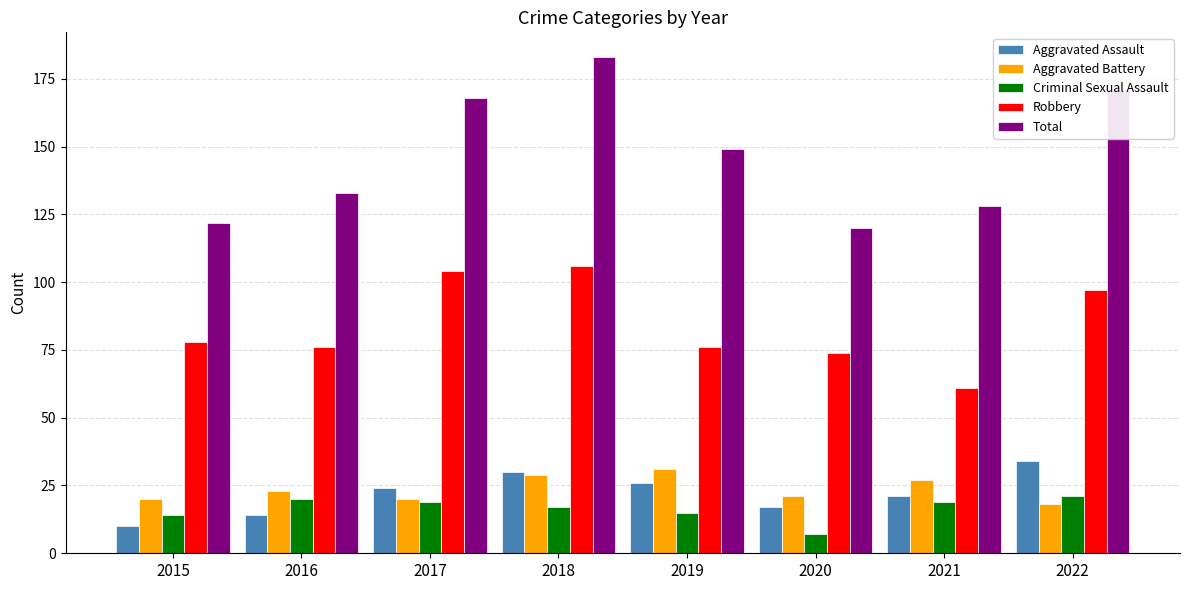

What is the difference between the highest and lowest values at 2022?

153